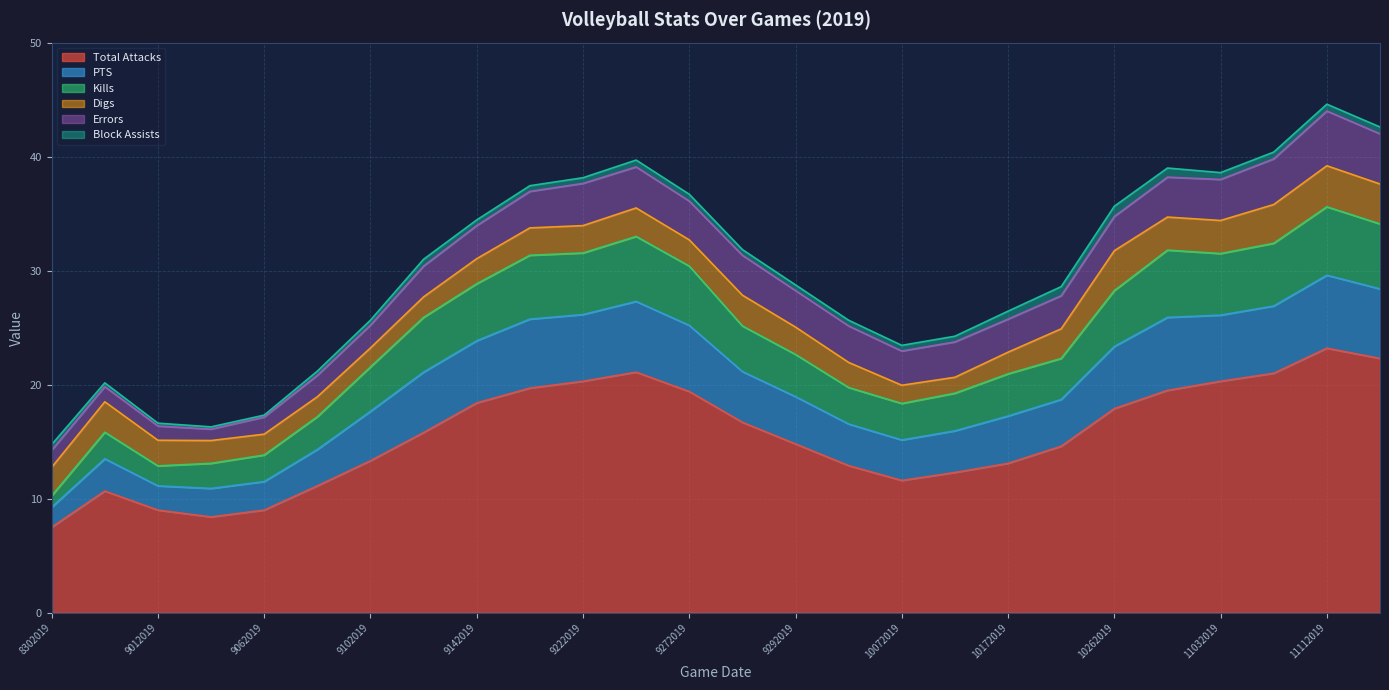

The PTS series shows 8.0 at 8312019. True or false?

False